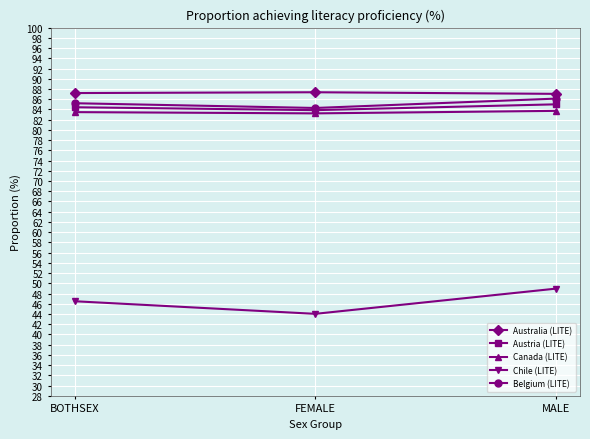

Which series changed the most between BOTHSEX and FEMALE?

Chile (LITE)